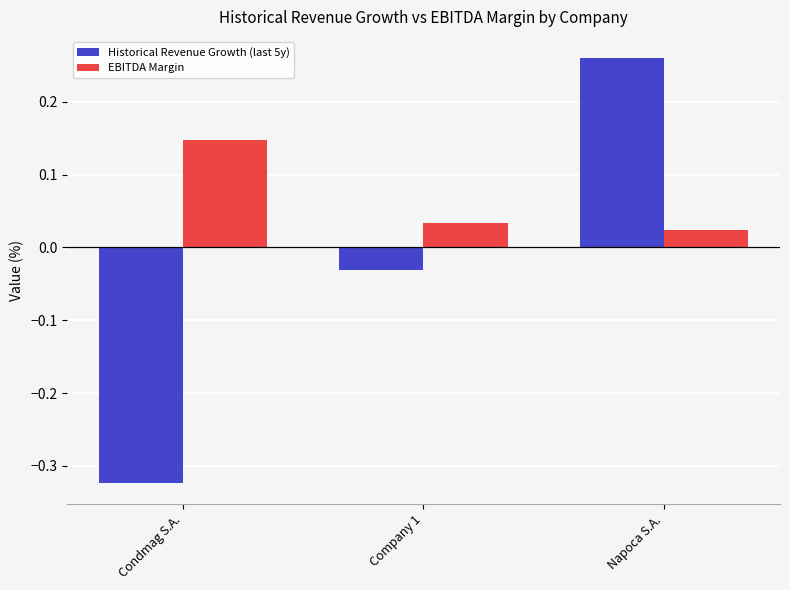

What is the difference between the maximum and minimum values in the Historical Revenue Growth (last 5y) series?

0.6